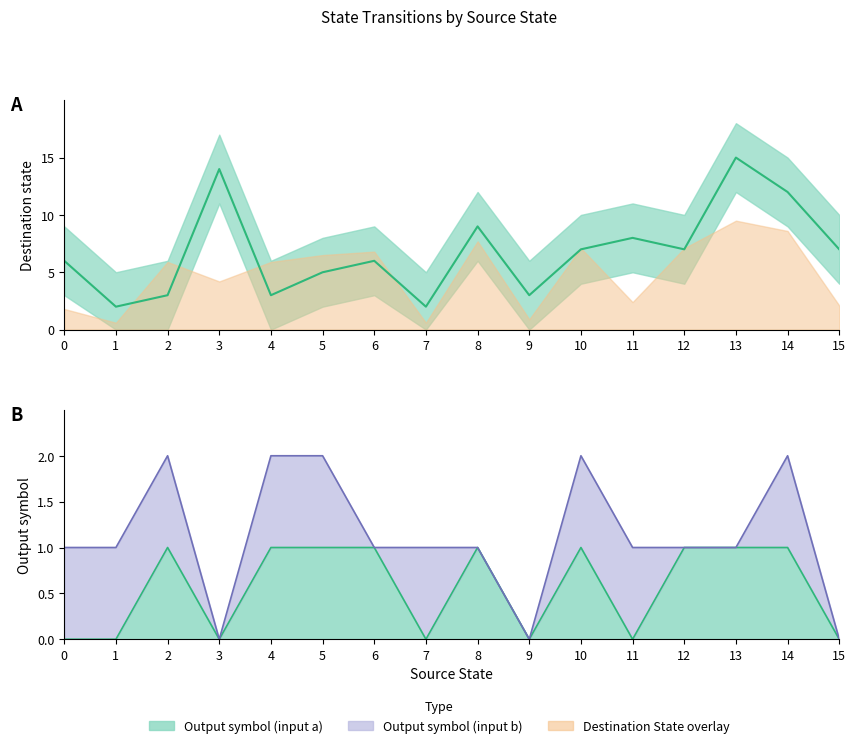

What is the average value?

7